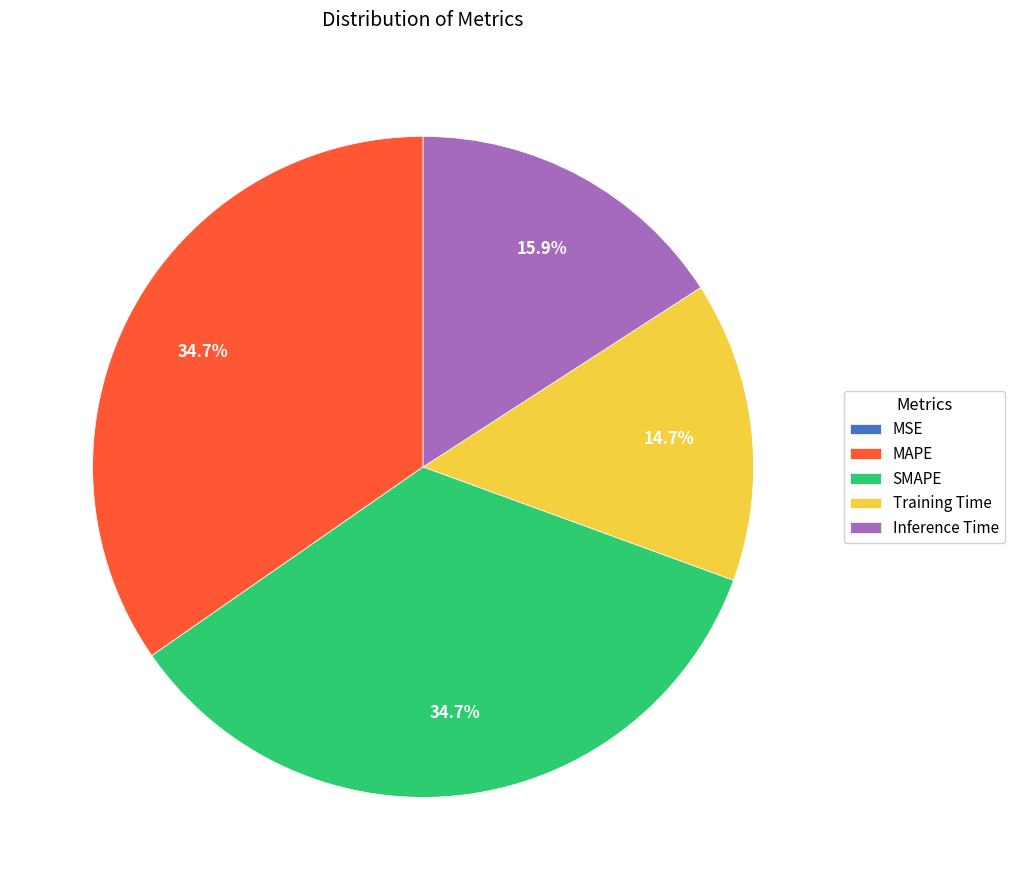

What percentage is the Inference Time slice, to the nearest percent?

16%